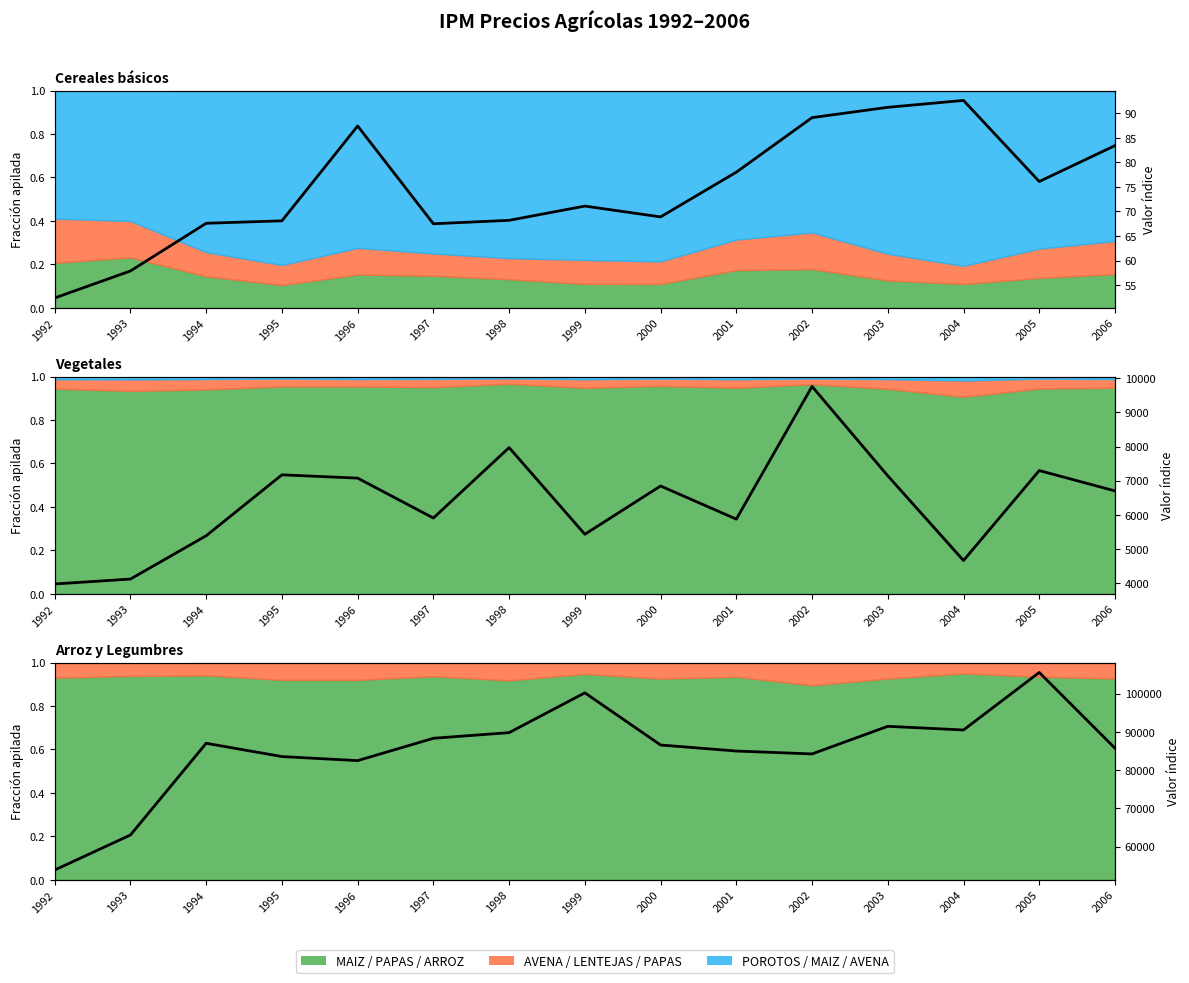

What is the sum of all IPM Precio PAPAS values?

95306.6